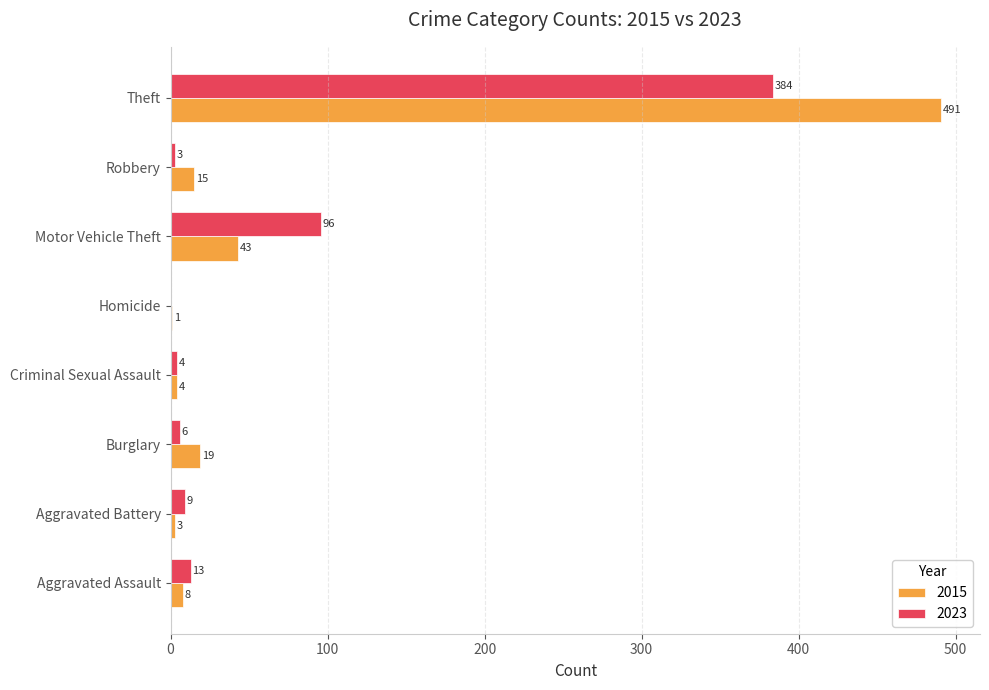

What is the total value across all series at Motor Vehicle Theft?

139